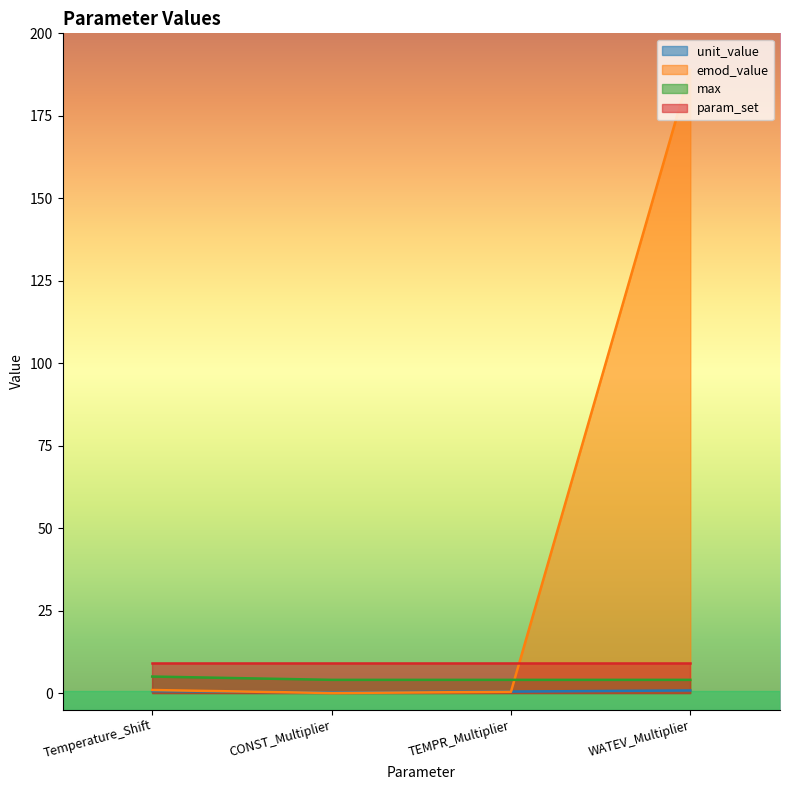

Which series changed the most between CONST_Multiplier and TEMPR_Multiplier?

emod_value